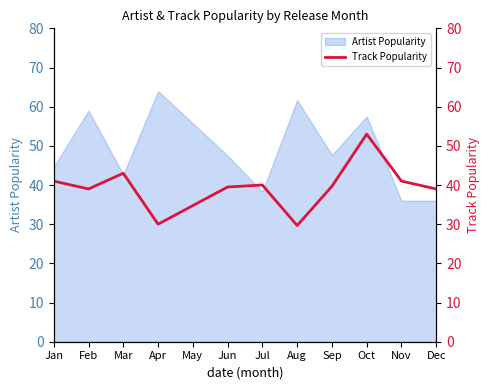

Does the chart have visible grid lines?

No